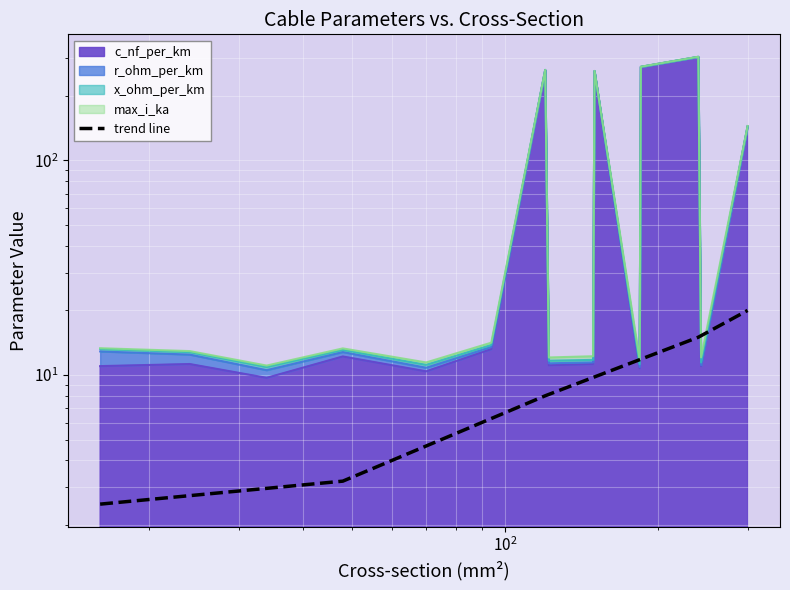

What is the difference between the maximum and minimum values?

17.5